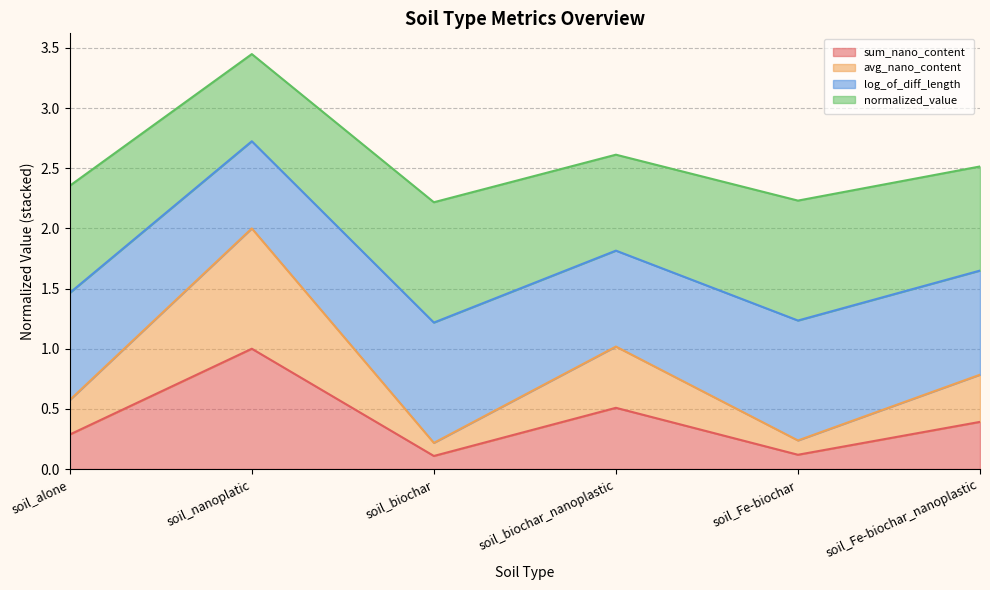

Which category has the lowest value across all series?

soil_biochar